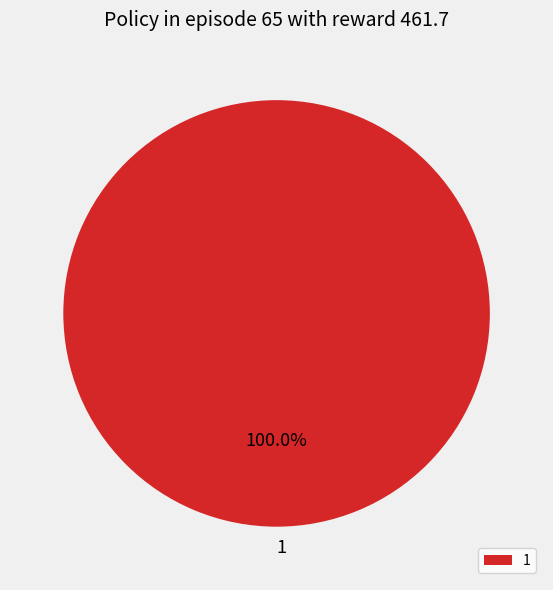

Rank the categories by value from lowest to highest.

1